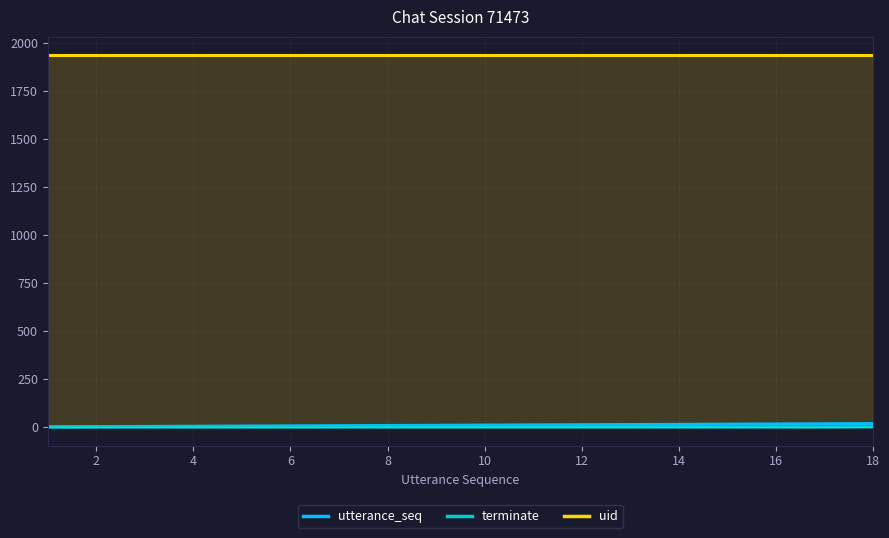

Which series has the largest total across all categories?

uid